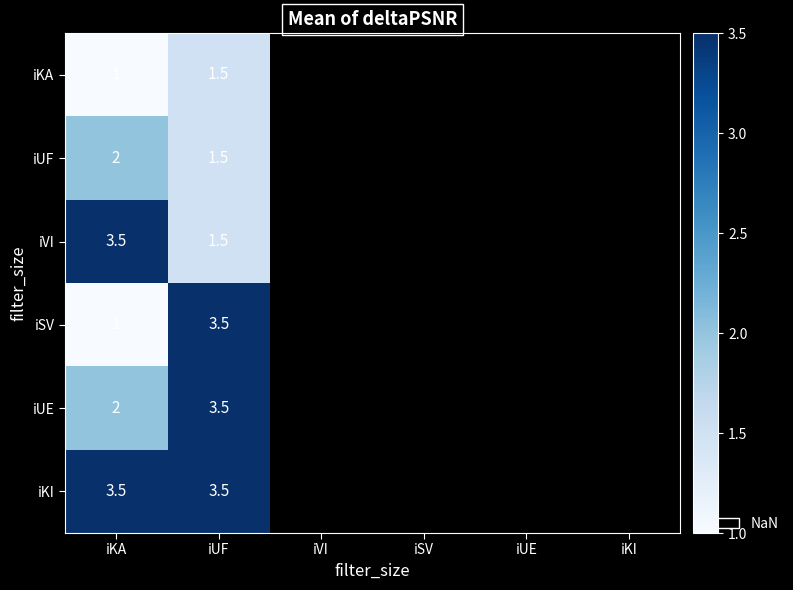

Which category has the lowest value in the iUE series?

iKA